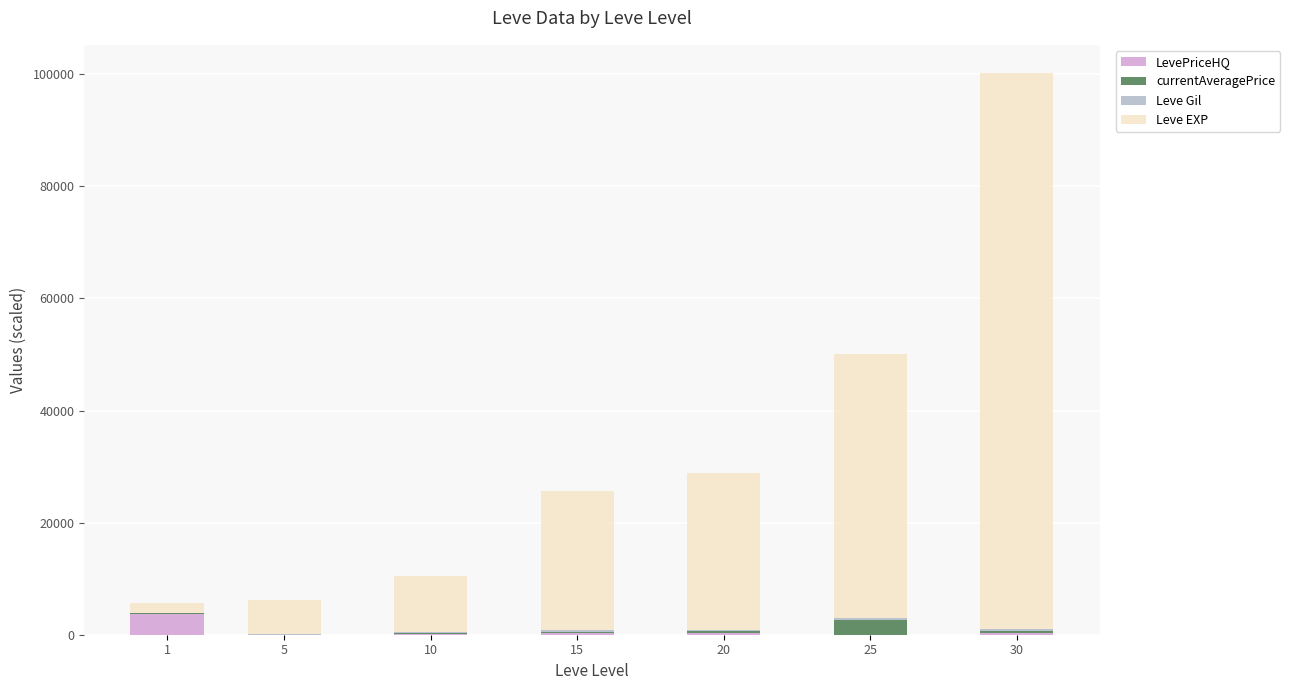

Are the bars grouped side by side (vs. stacked)?

No